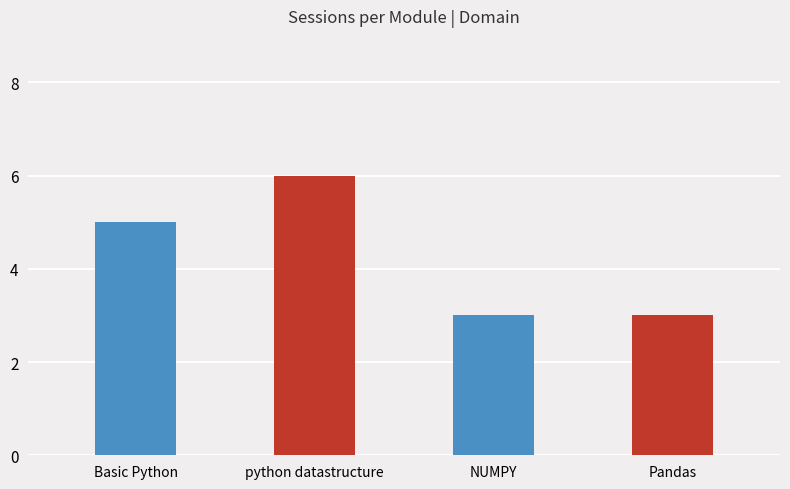

Approximately how many times larger is the value at Basic Python compared to Pandas?

1.7